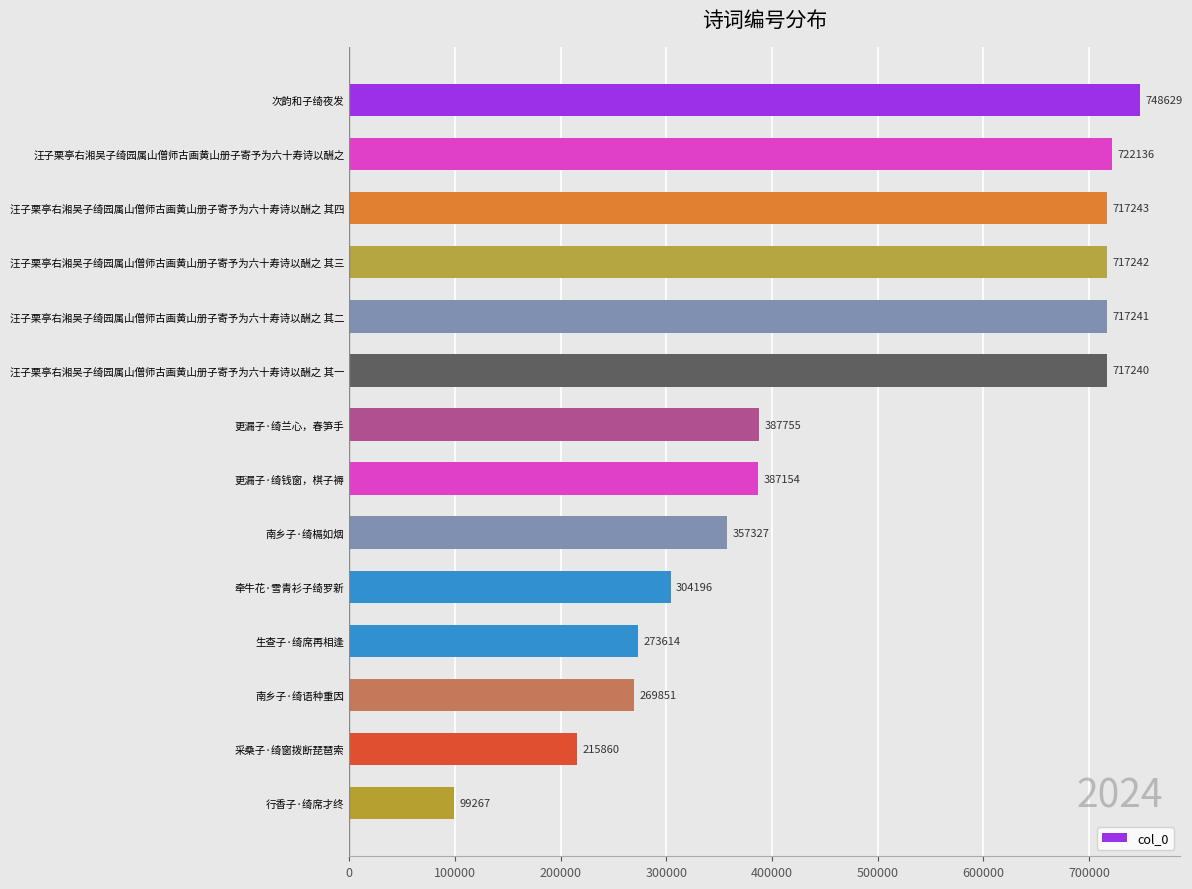

What is the maximum value shown in the chart?

748629